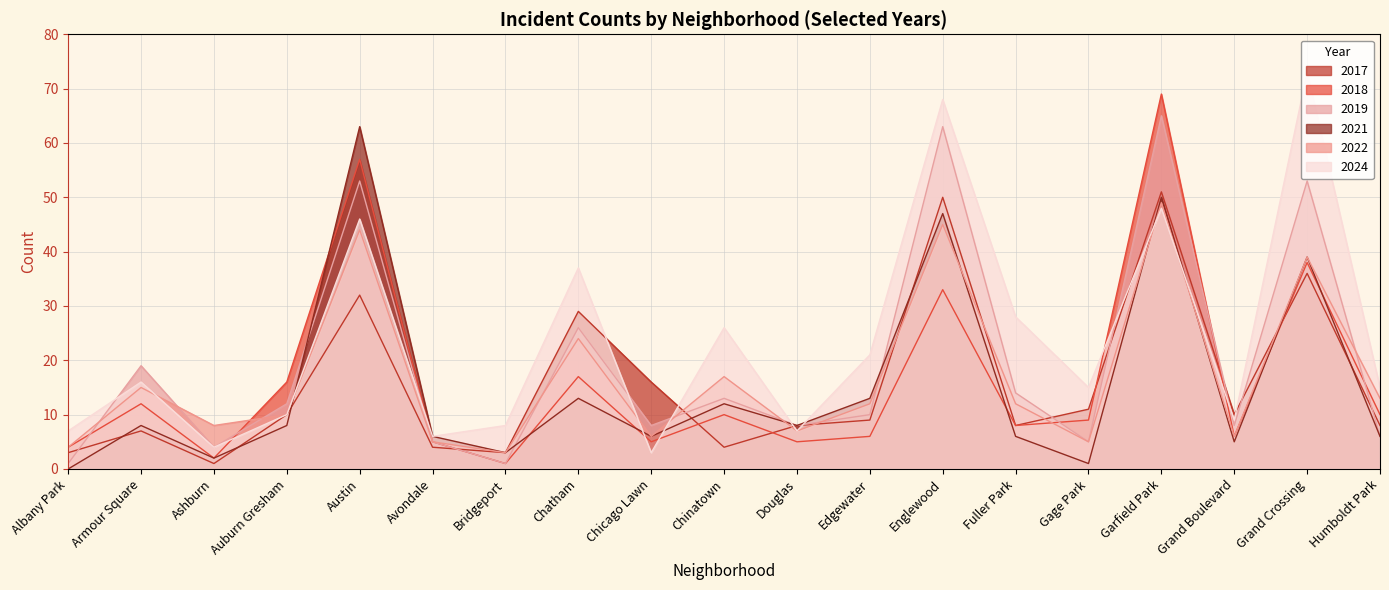

What is the value of the 2019 point at the 16th from the left?

65